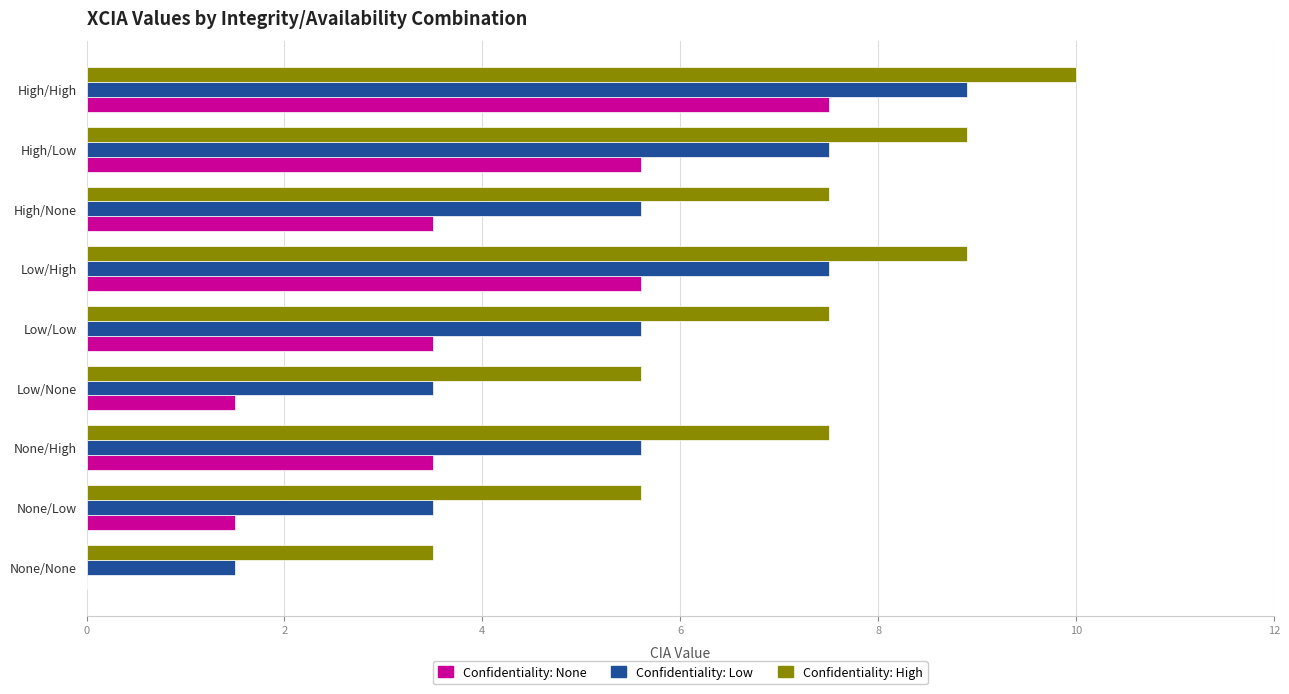

What is the greatest value displayed?

10.0